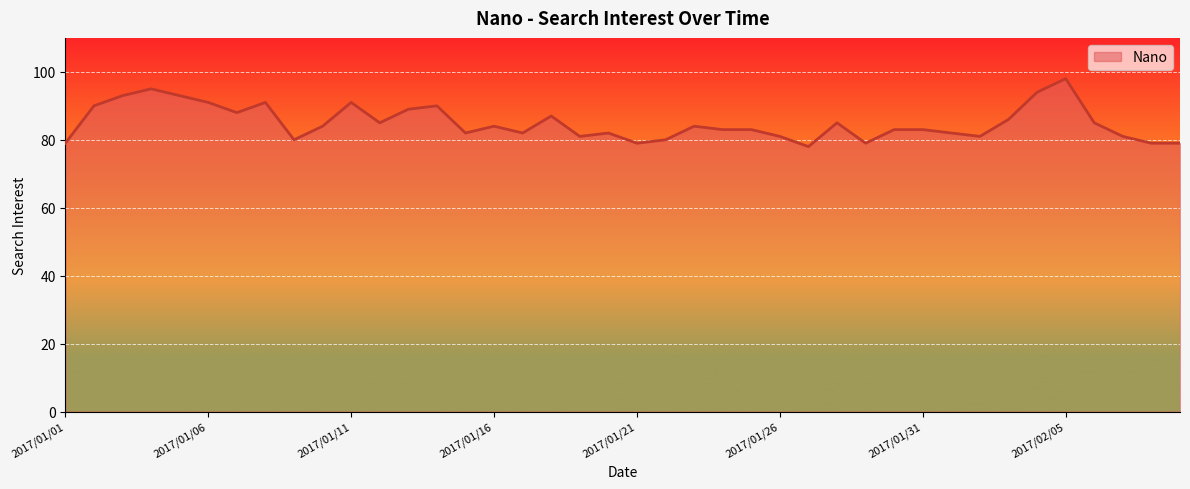

What is the difference between the maximum and minimum values?

20